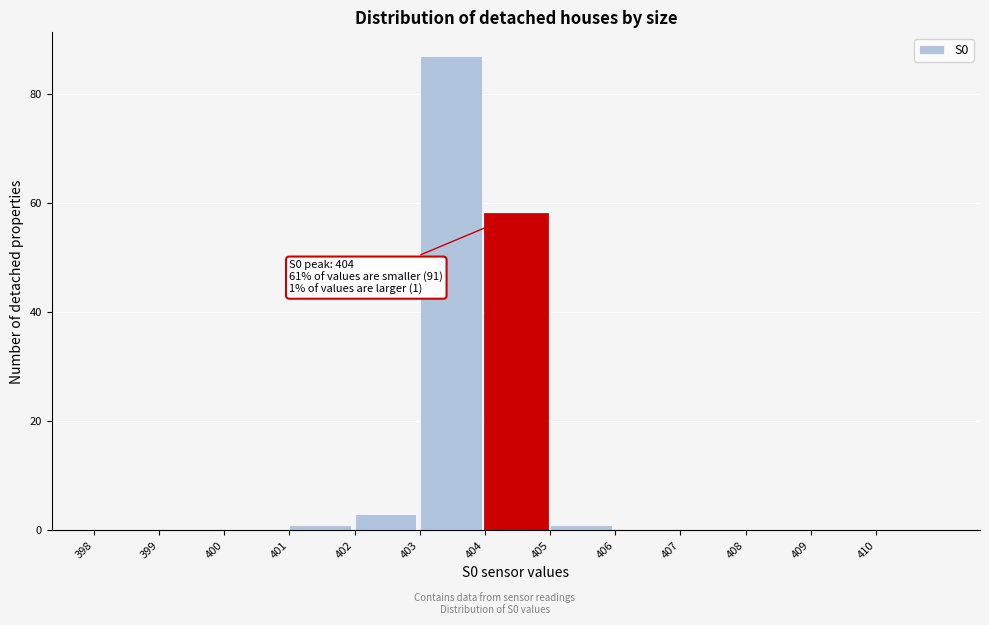

Which range on the x-axis has the tallest bar?

403 to 404